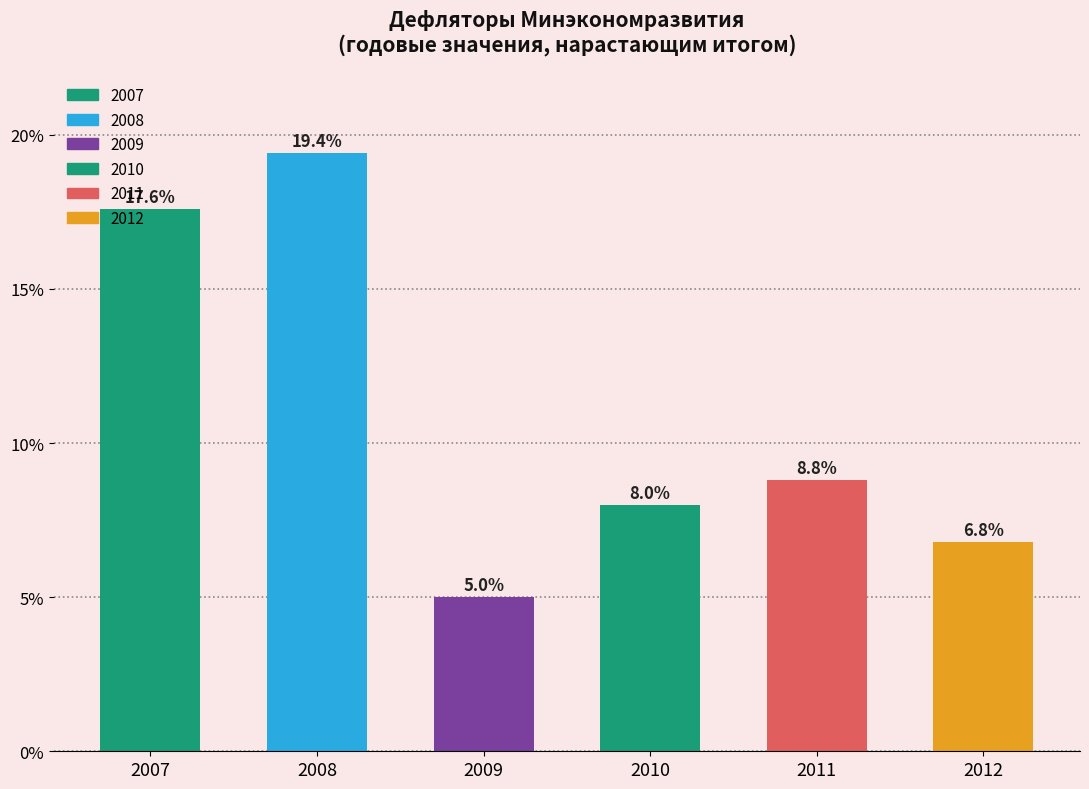

Are the bars horizontal?

No